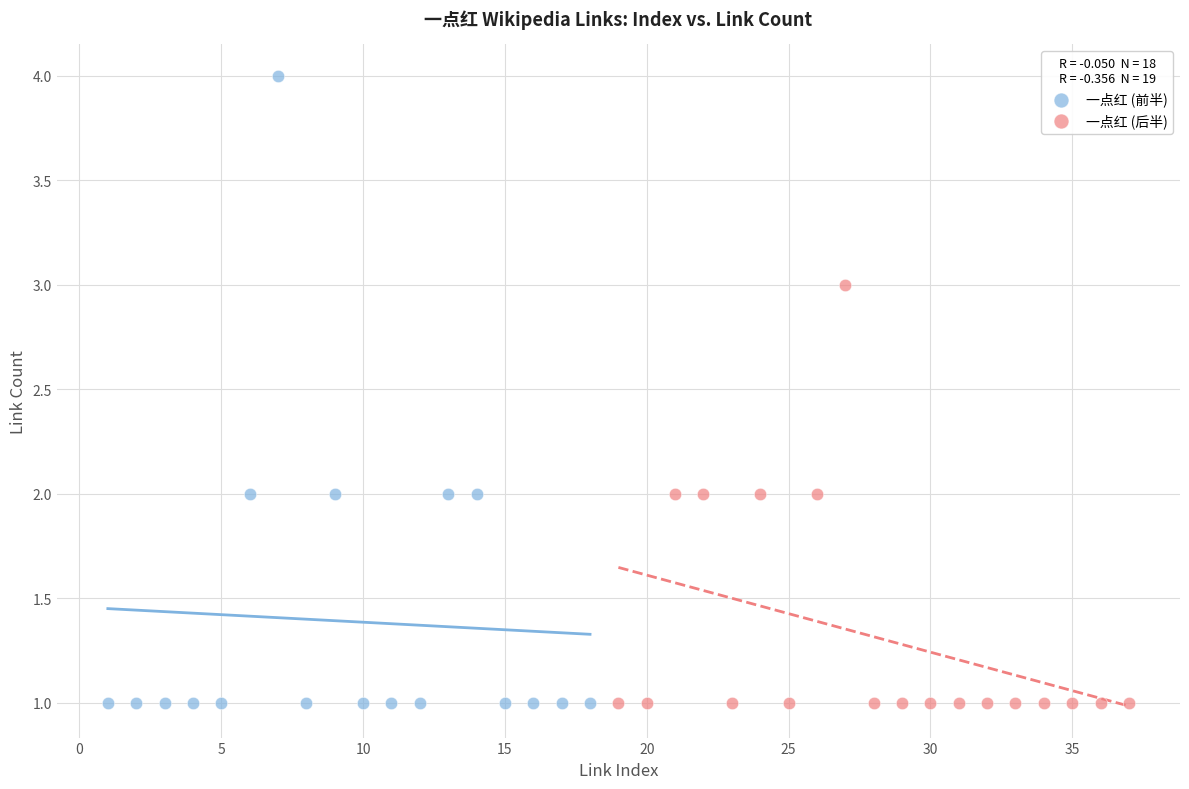

Which series reaches the maximum Y coordinate?

一点红 (前半)